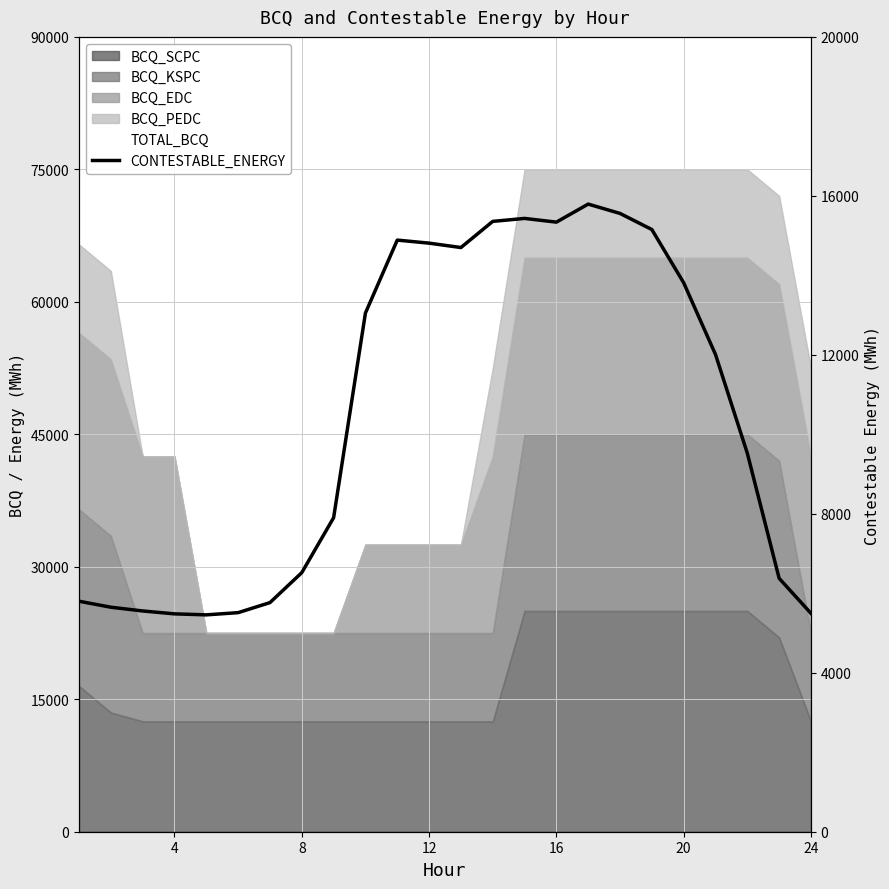

How many data points are above 12007?

12